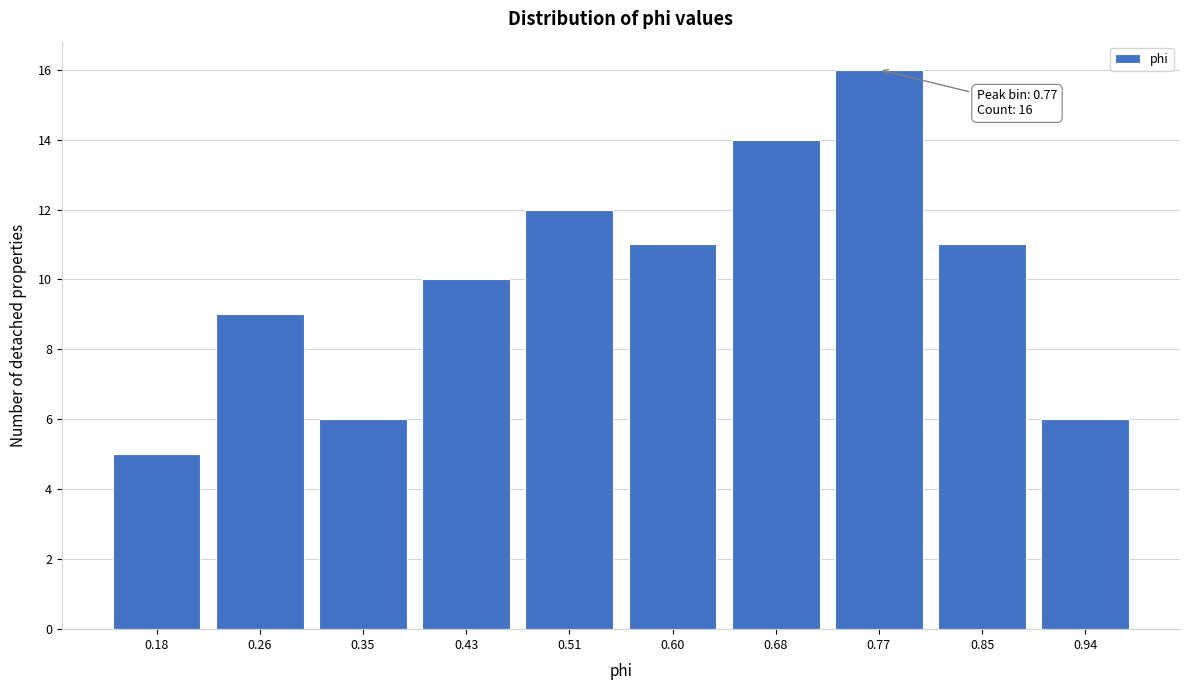

Which range on the x-axis has the tallest bar?

0.72 to 0.81